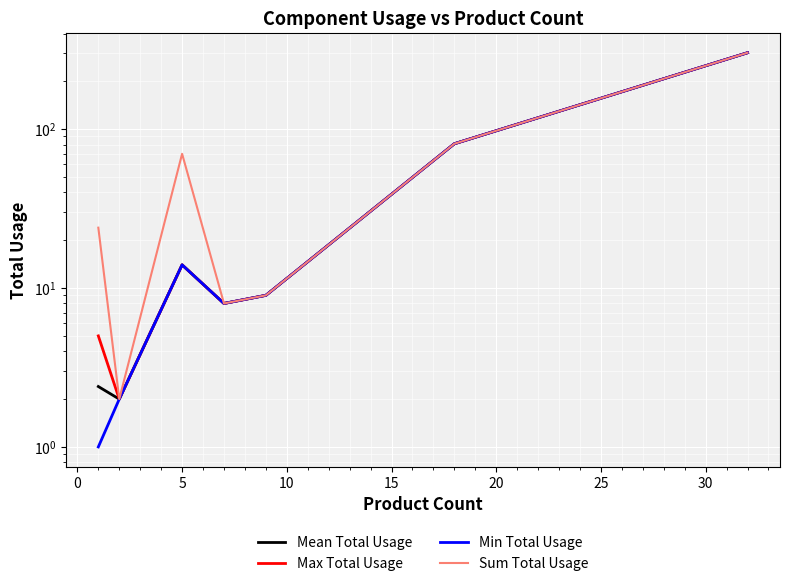

Reading right to left, transcribe all the data shown in this chart.

Mean Total Usage: 303.0	81.0	9.0	8.0	14.0	2.0	2.4
Max Total Usage: 303.0	81.0	9.0	8.0	14.0	2.0	5.0
Min Total Usage: 303.0	81.0	9.0	8.0	14.0	2.0	1.0
Sum Total Usage: 303.0	81.0	9.0	8.0	70.0	2.0	24.0